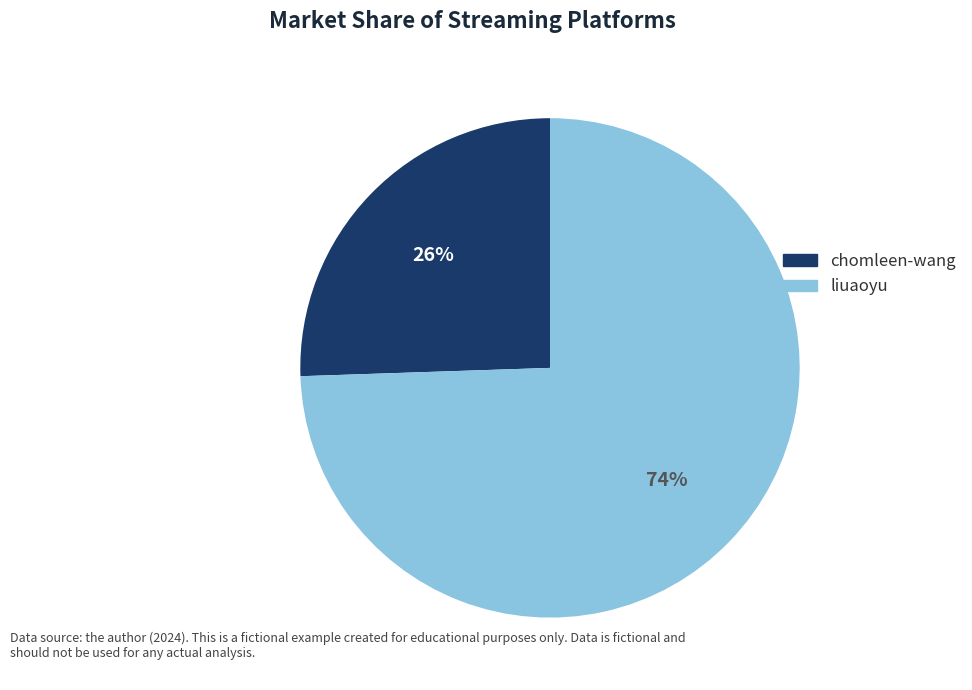

Do chomleen-wang and liuaoyu together represent more than half of the pie?

Yes